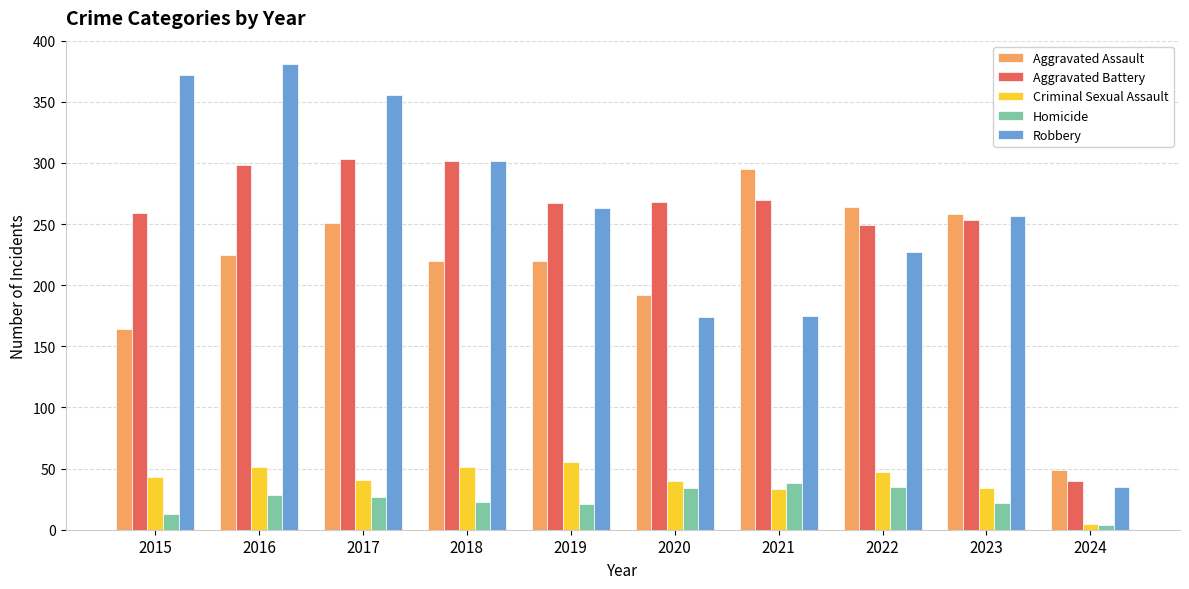

Which series has the largest range (max minus min)?

Robbery